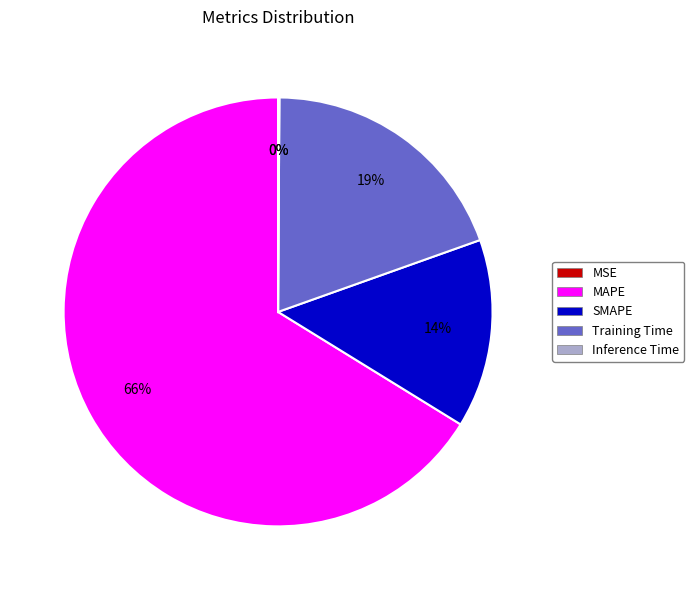

To the nearest percent, what is the average slice percentage?

20%